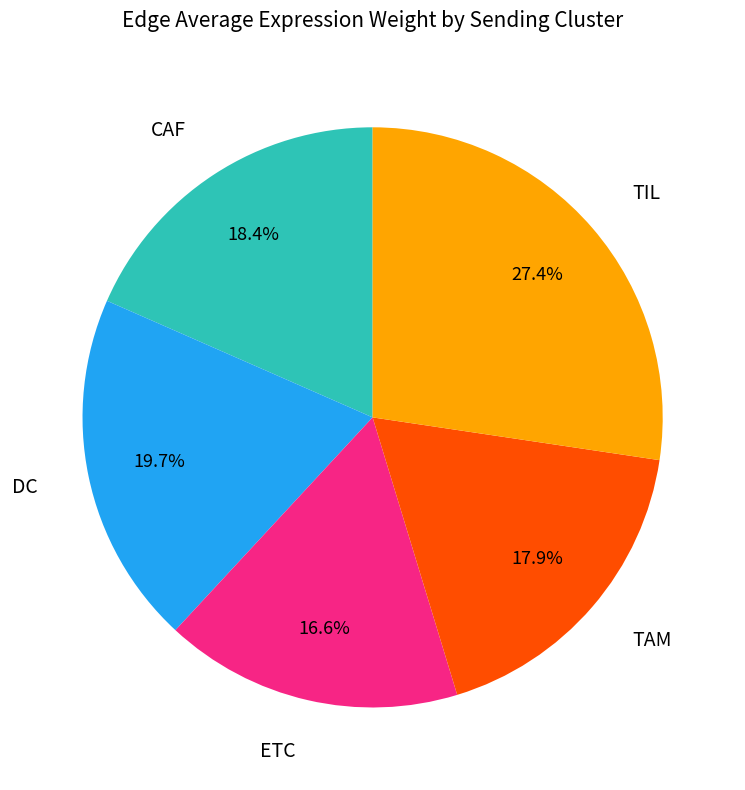

Is there a majority slice in this chart?

No